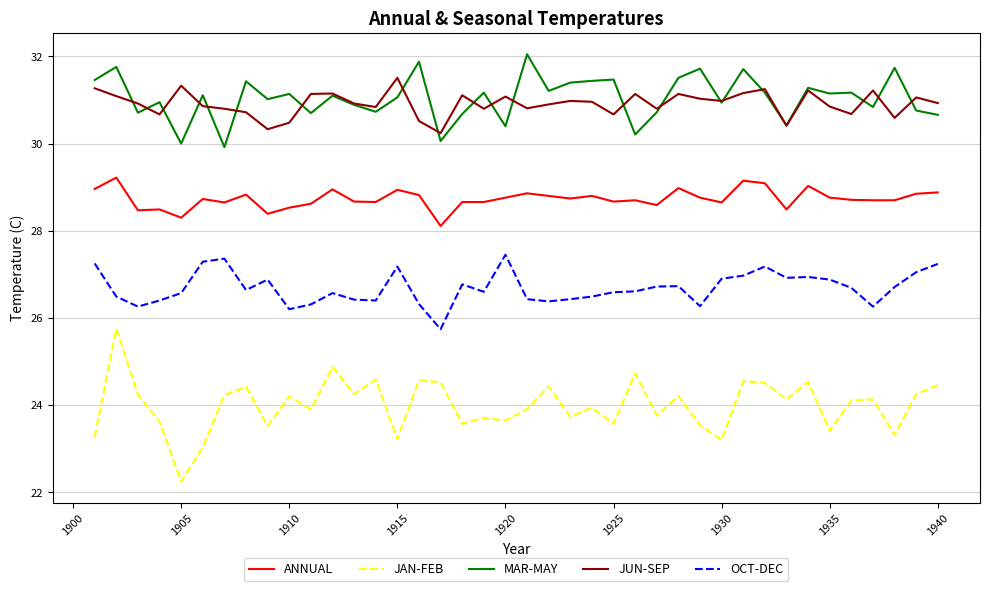

List the series in order of their peak value, highest first.

MAR-MAY, JUN-SEP, ANNUAL, OCT-DEC, JAN-FEB